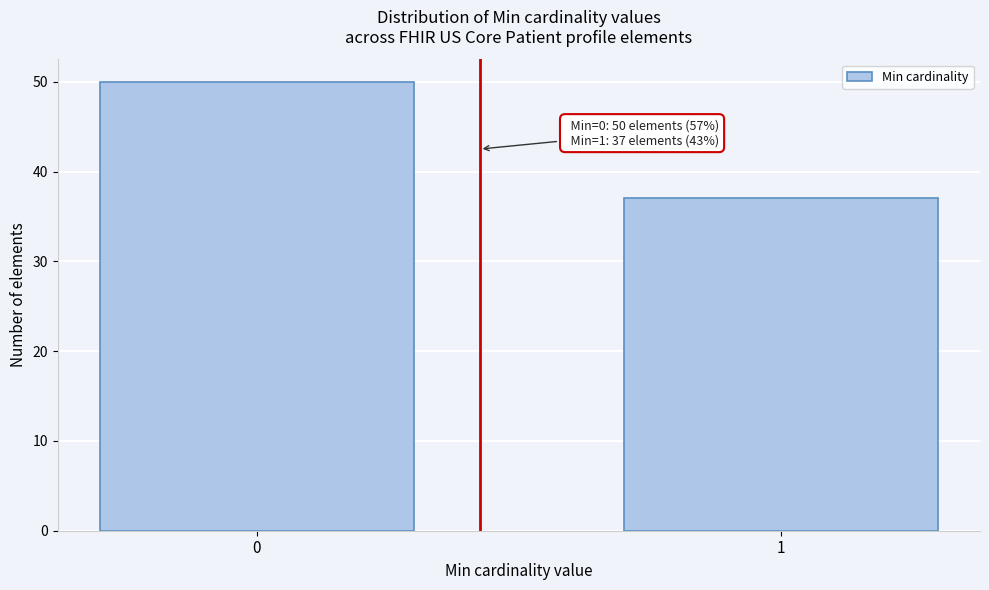

Reading left to right, what are all the values shown in this chart?

0=50	1=37